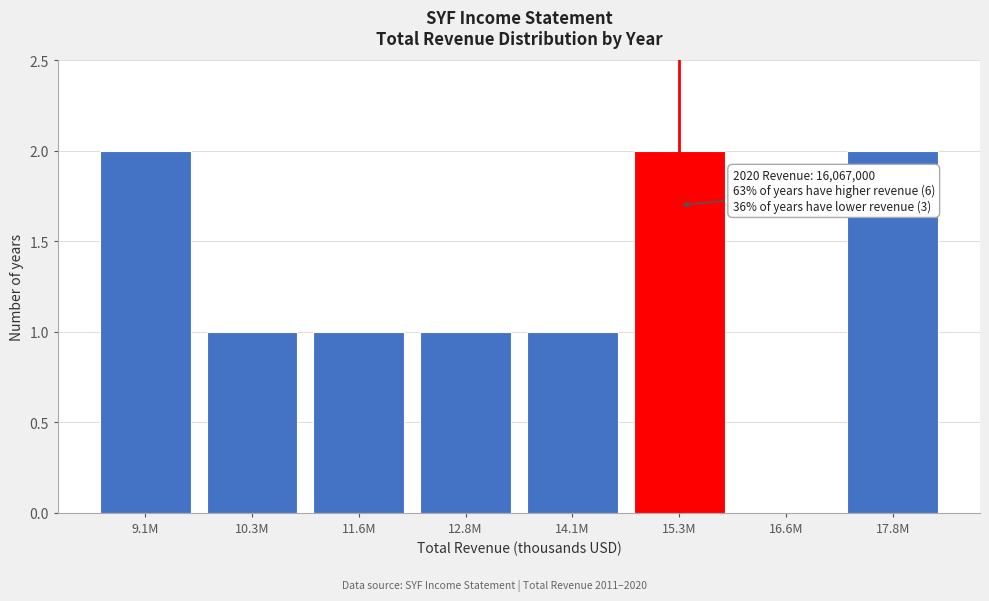

Reading left to right, extract all data points from this chart.

9.1M=2	10.3M=1	11.6M=1	12.8M=1	14.1M=1	15.3M=2	16.6M=0	17.8M=2